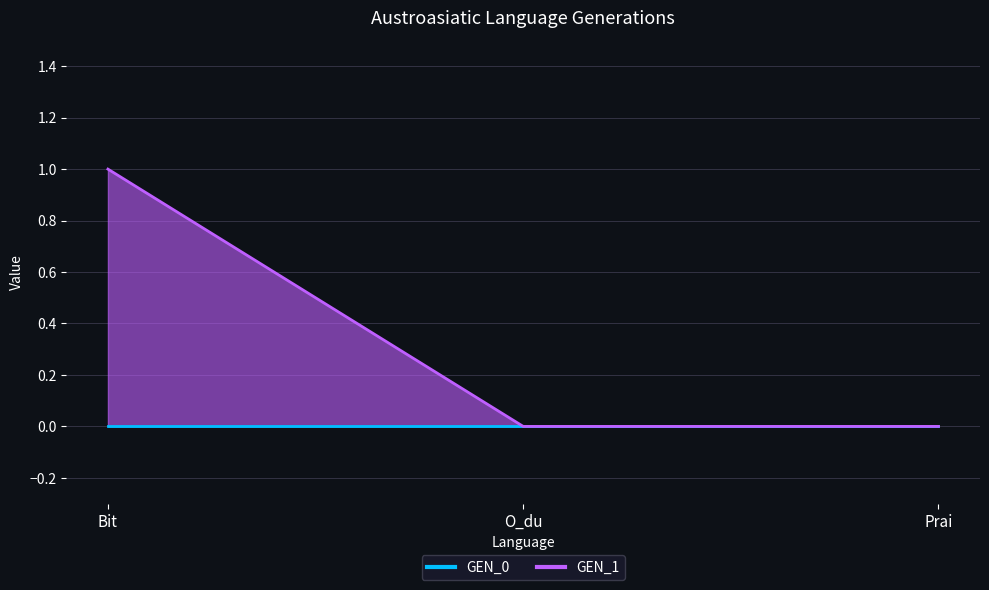

How many categories are shown in the chart?

3